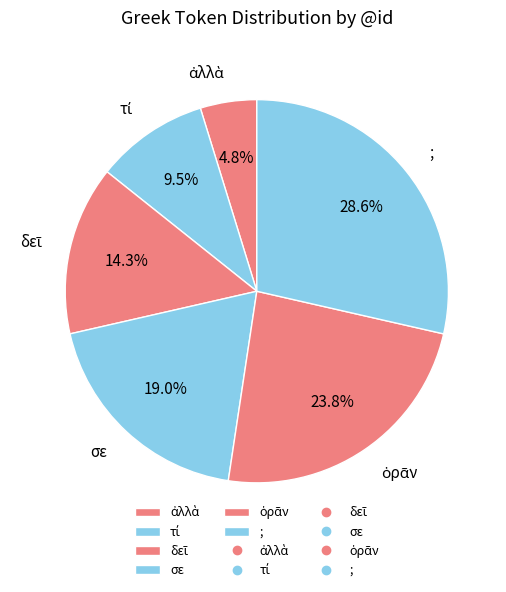

To the nearest percent, what is the combined percentage of σε and ;?

48%